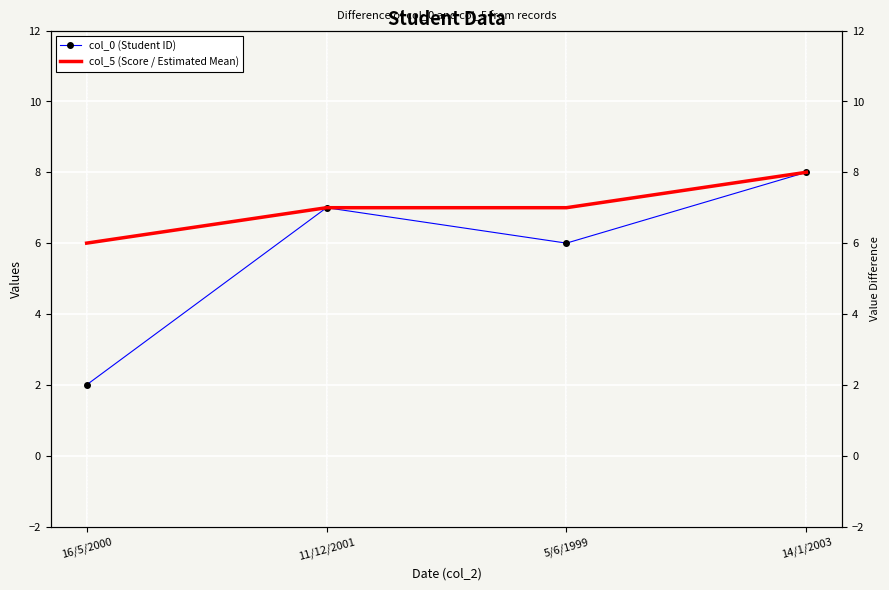

At which category is the sum across all series the highest?

14/1/2003